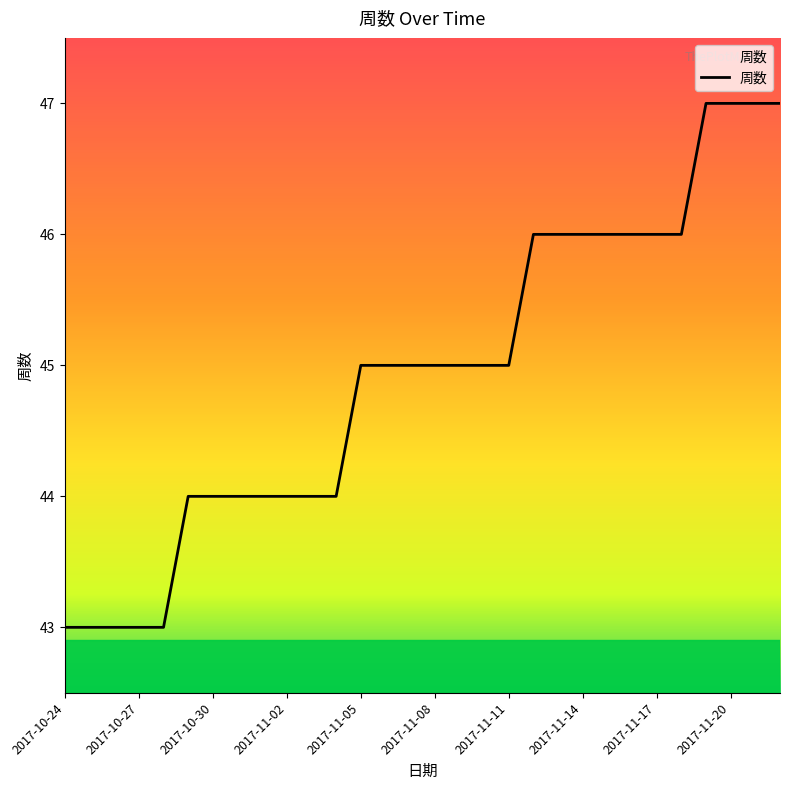

What is the maximum value shown in the chart?

47